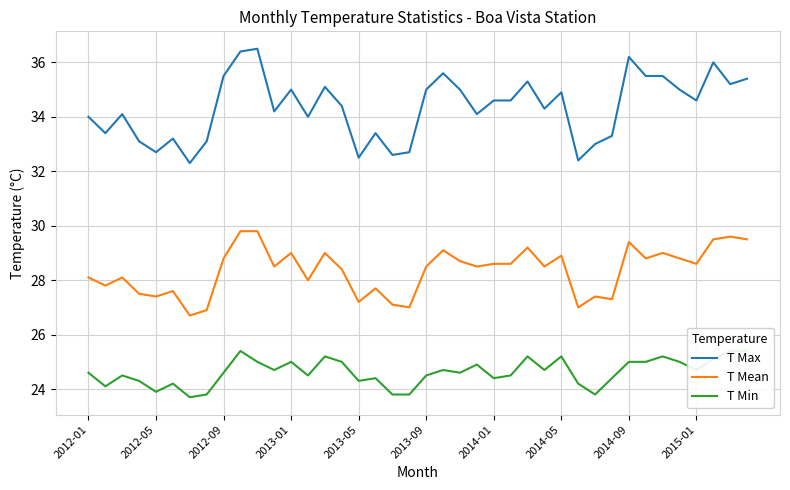

True or false: T Max and T Mean intersect in this chart.

False